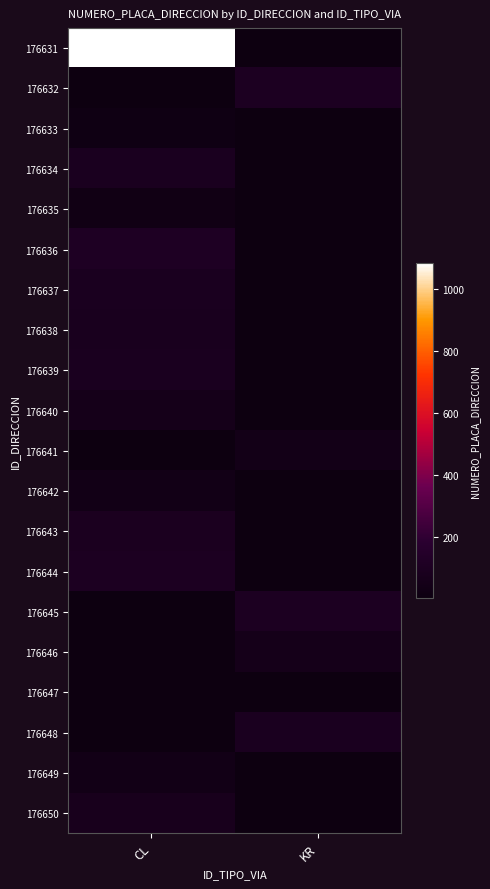

Is it true that 176650 equals 113.4 at CL?

False